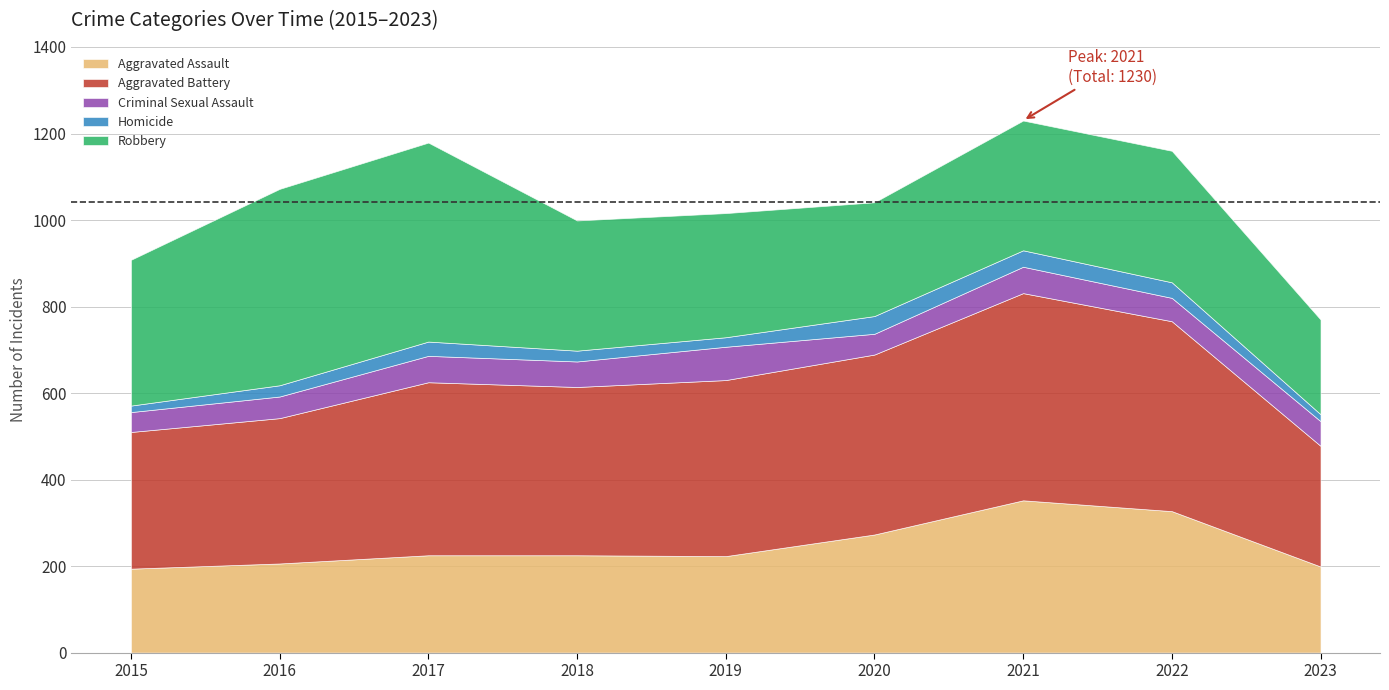

At which category does Robbery reach its first local peak?

2017